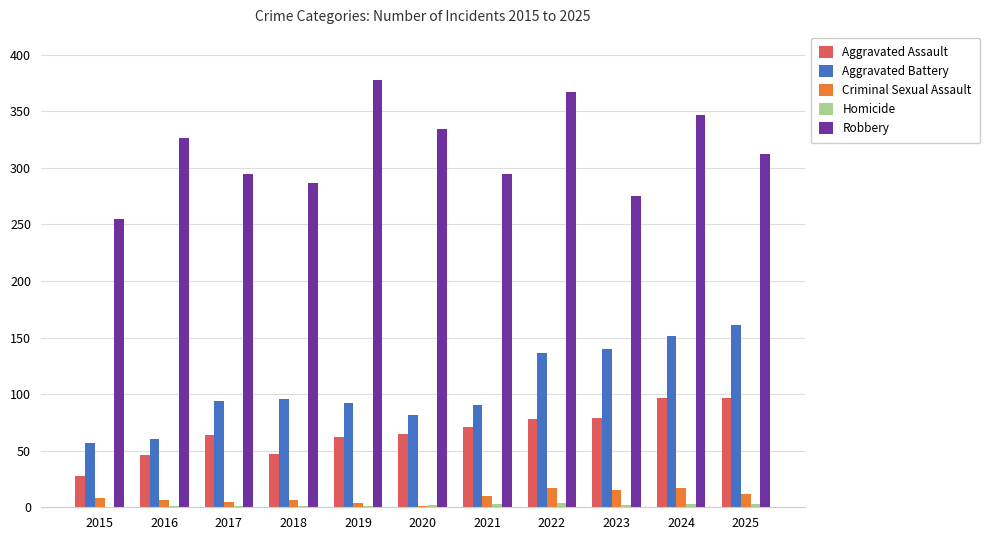

The value of Robbery at 2019 is 378. True or false?

True